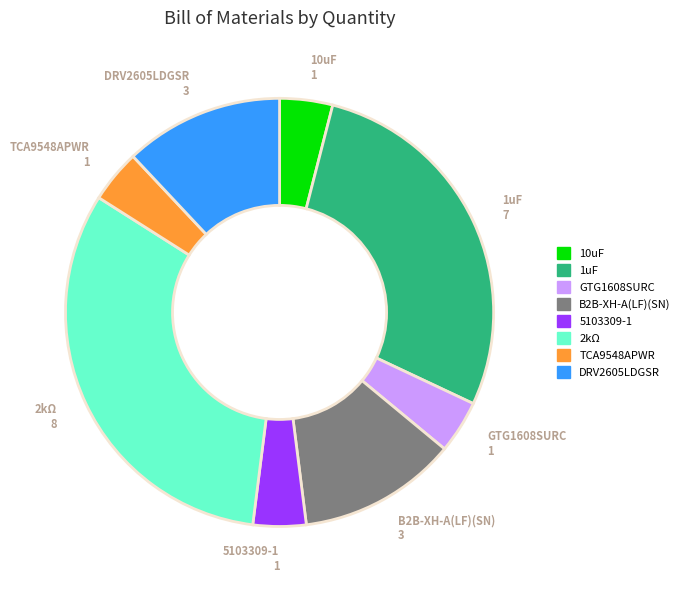

True or false: B2B-XH-A(LF)(SN) accounts for 23% of the total.

False